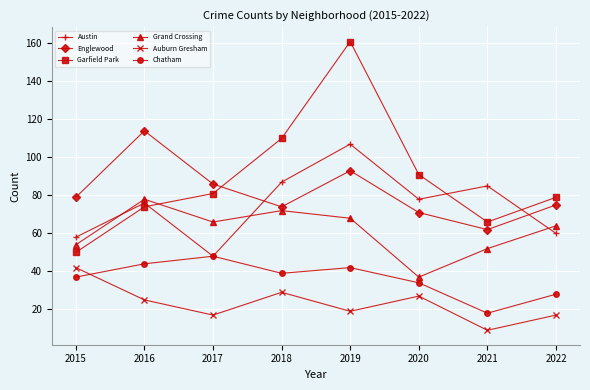

What is the sum of all Auburn Gresham values?

185